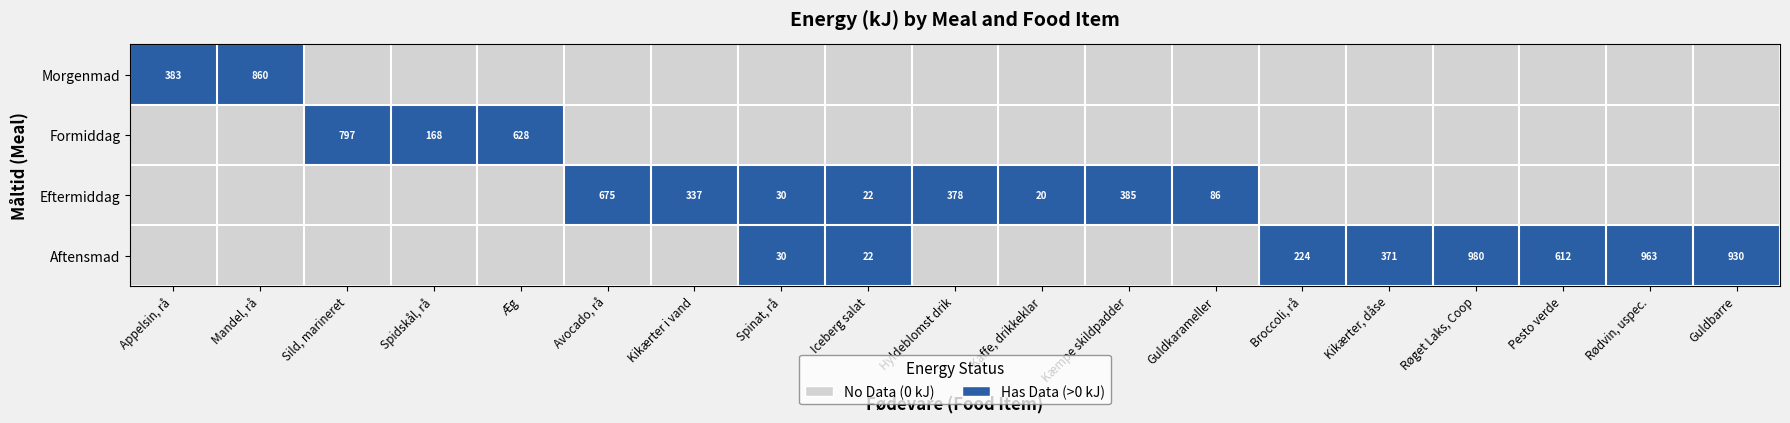

The value of Formiddag at Spidskål, rå is 293. True or false?

False